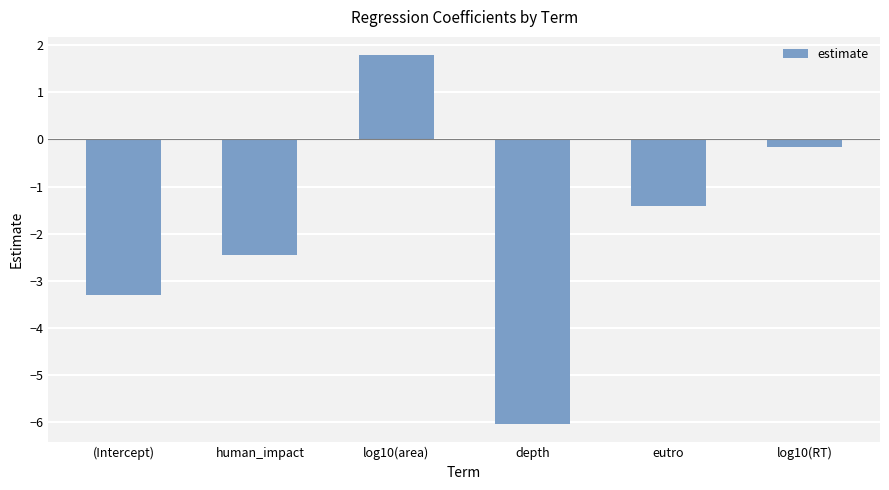

At which category does the chart reach its minimum across all series?

depth